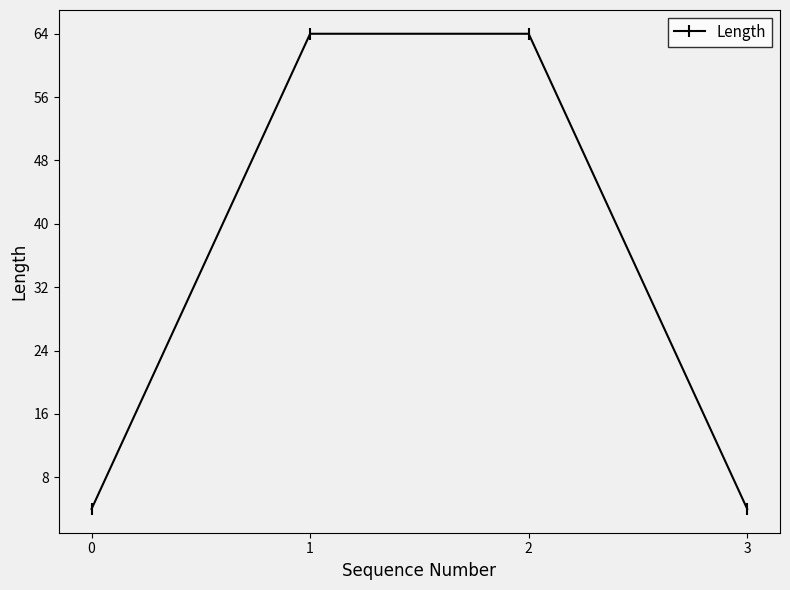

The chart shows a value of 6 at 3. True or false?

False